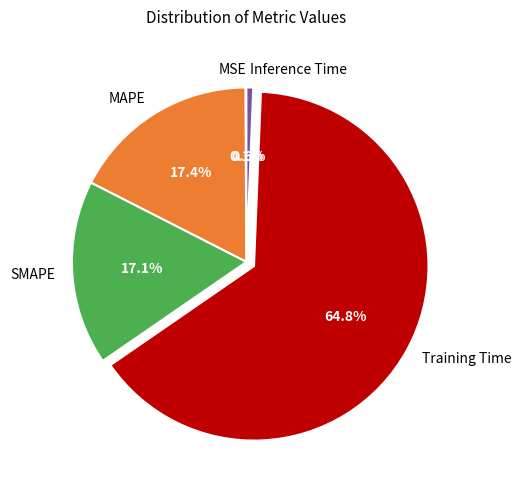

Which has a higher value, SMAPE or Training Time?

Training Time